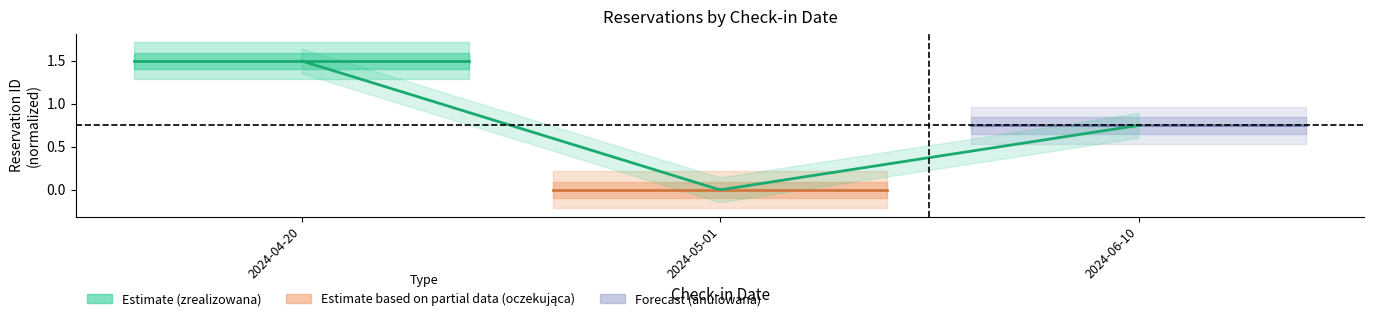

What is the average value of the zrealizowana series?

1.5